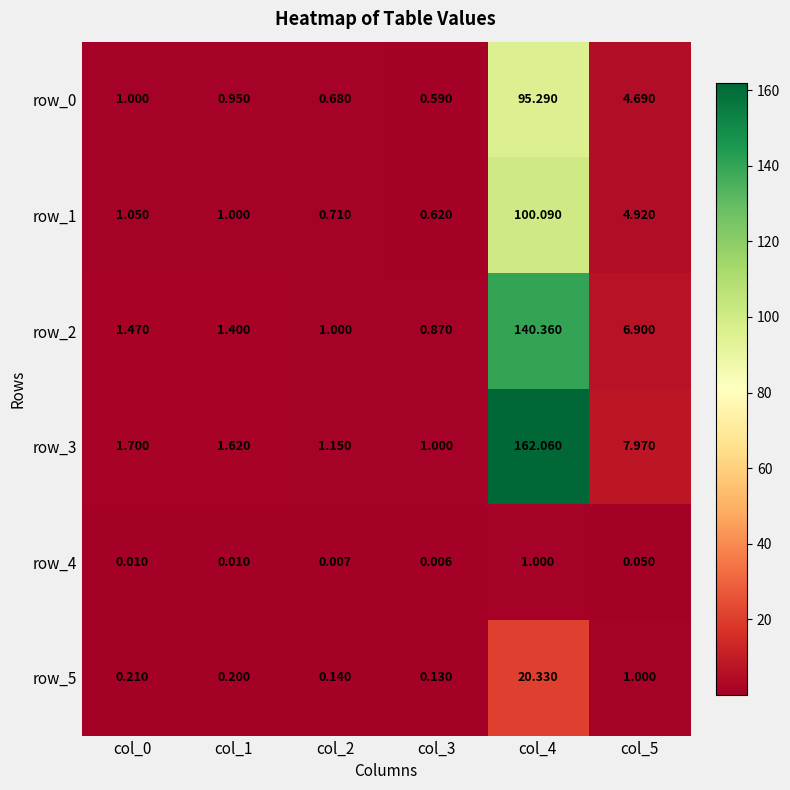

What is the average value of the row_2 series?

25.3